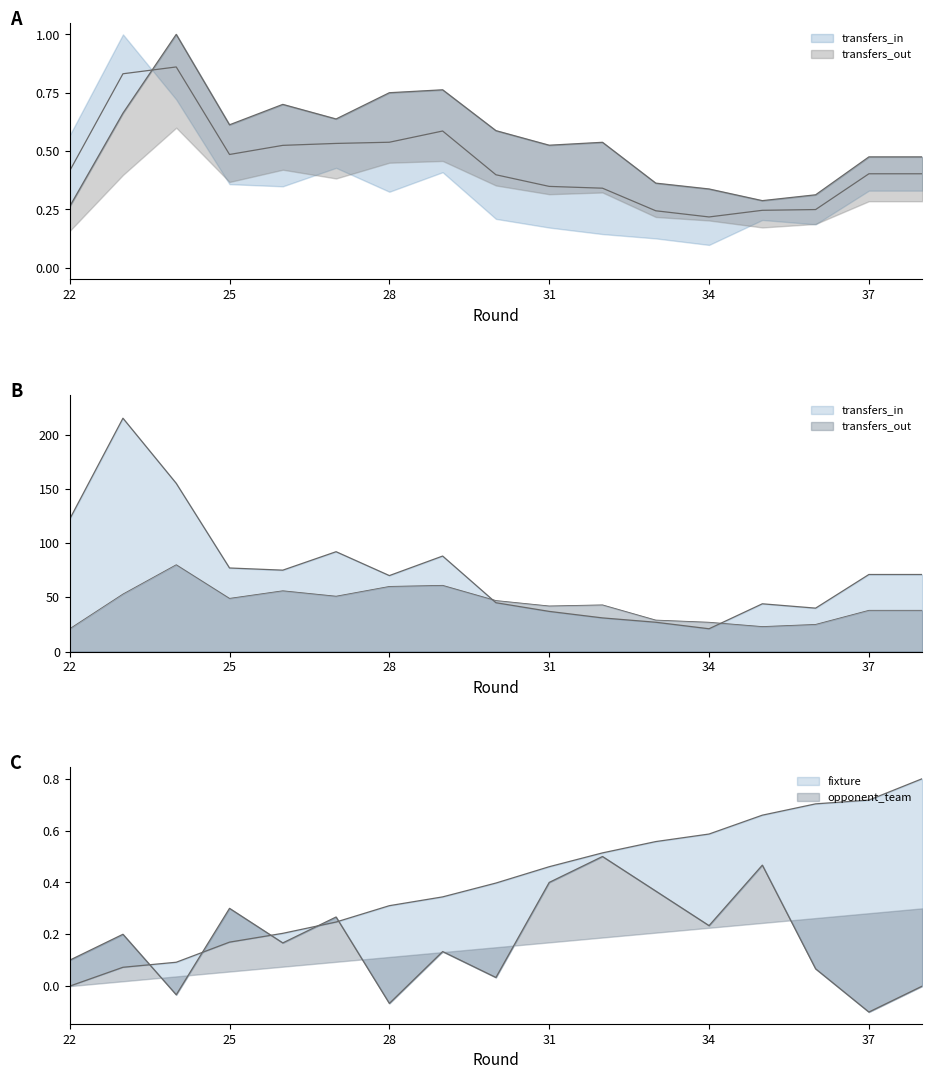

Which series has the widest spread of values?

transfers_in